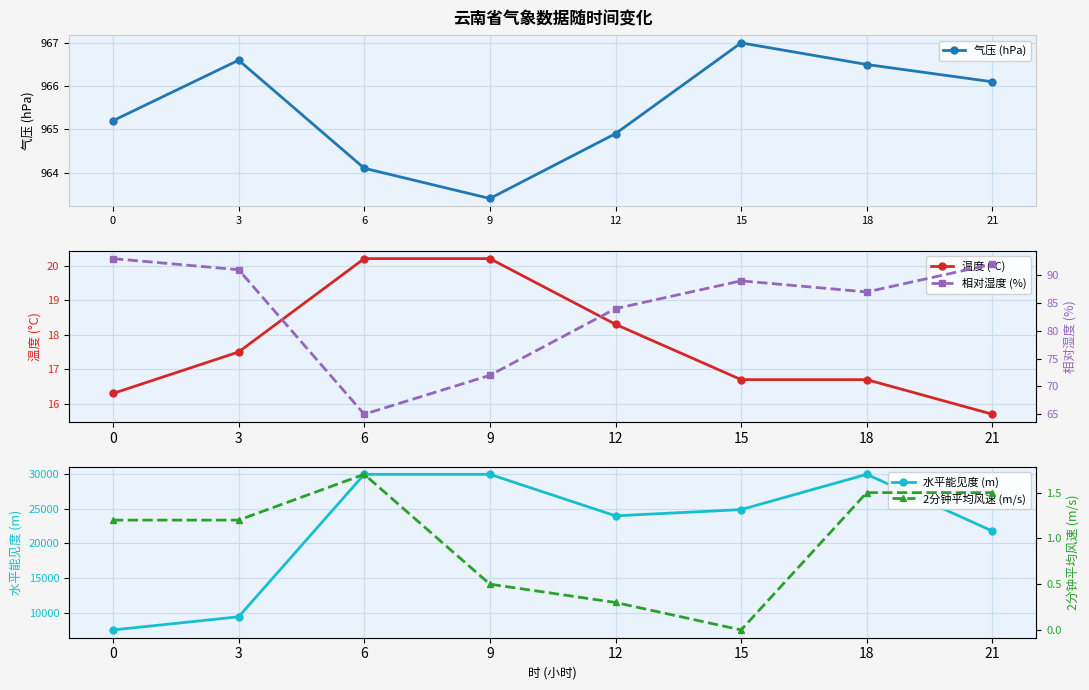

At which category does the chart reach its peak across all series?

6